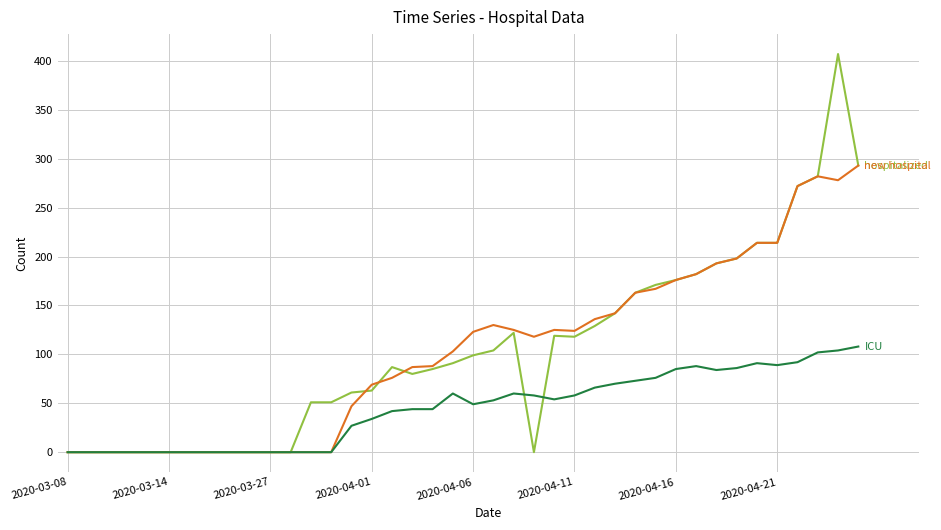

What is the maximum value shown in the chart?

407